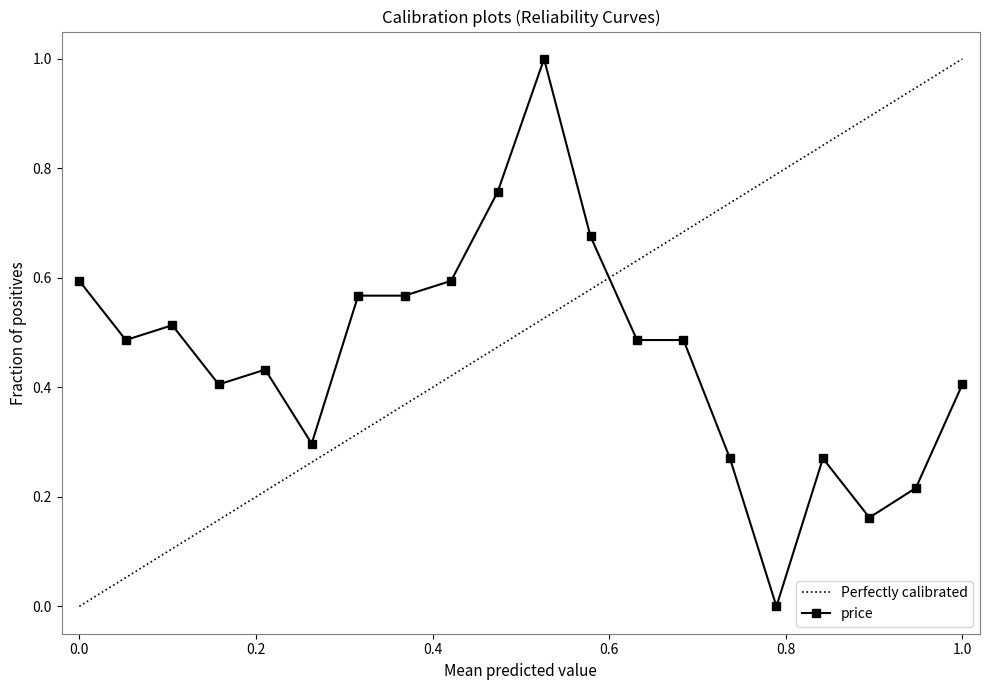

How many data points does each series have?

20